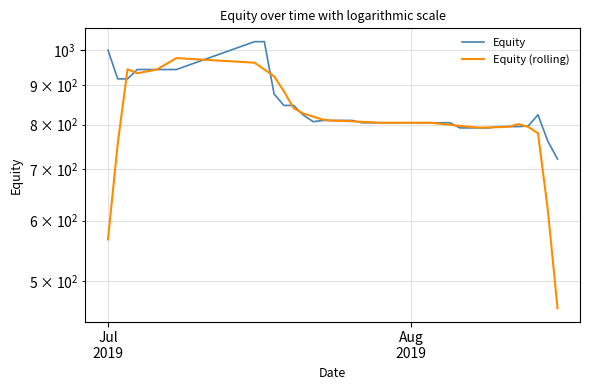

How many intersections are there between Equity (rolling) and Equity?

13